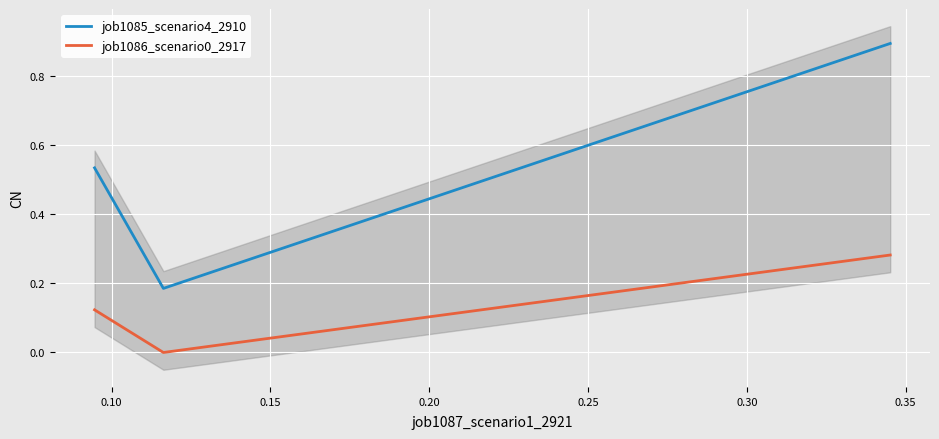

What are all the series names shown in the legend?

job1085_scenario4_2910, job1086_scenario0_2917